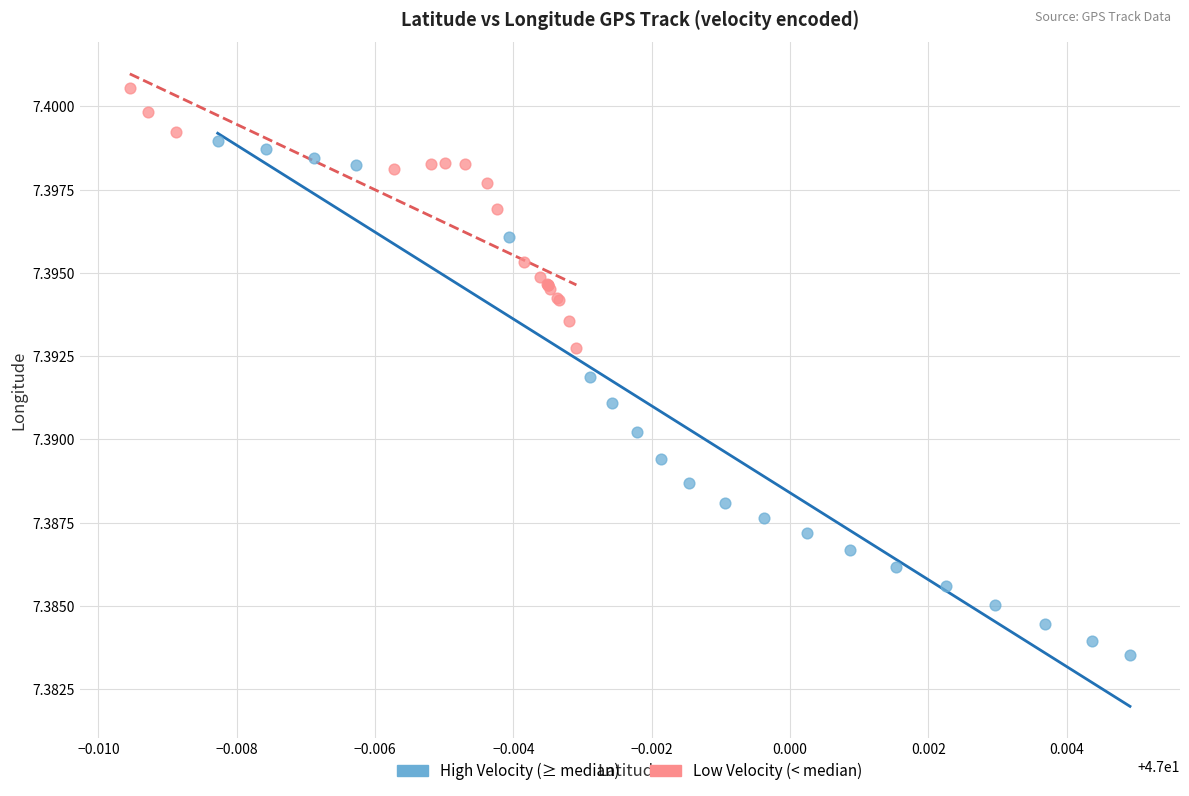

Which series contains the lowest Y value?

High Velocity (≥ median)